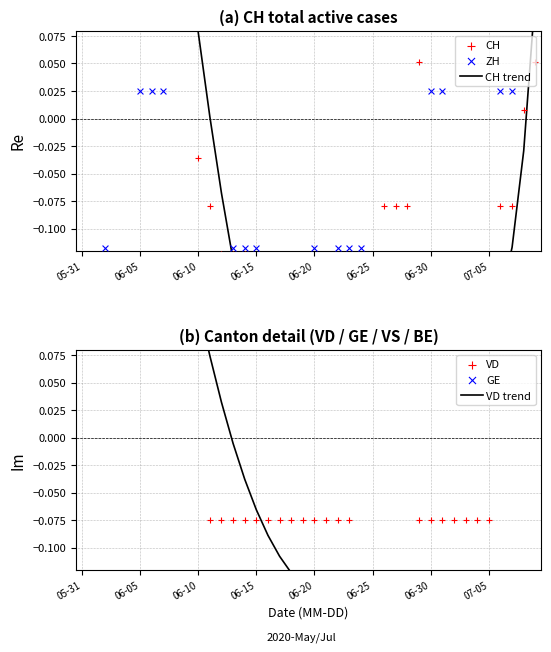

Which series reaches the minimum Y coordinate?

VD trend